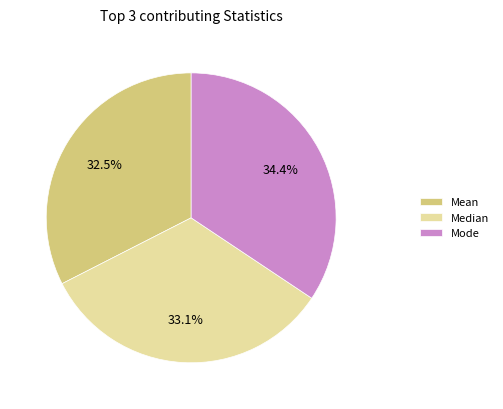

Count the number of slices in the pie.

3